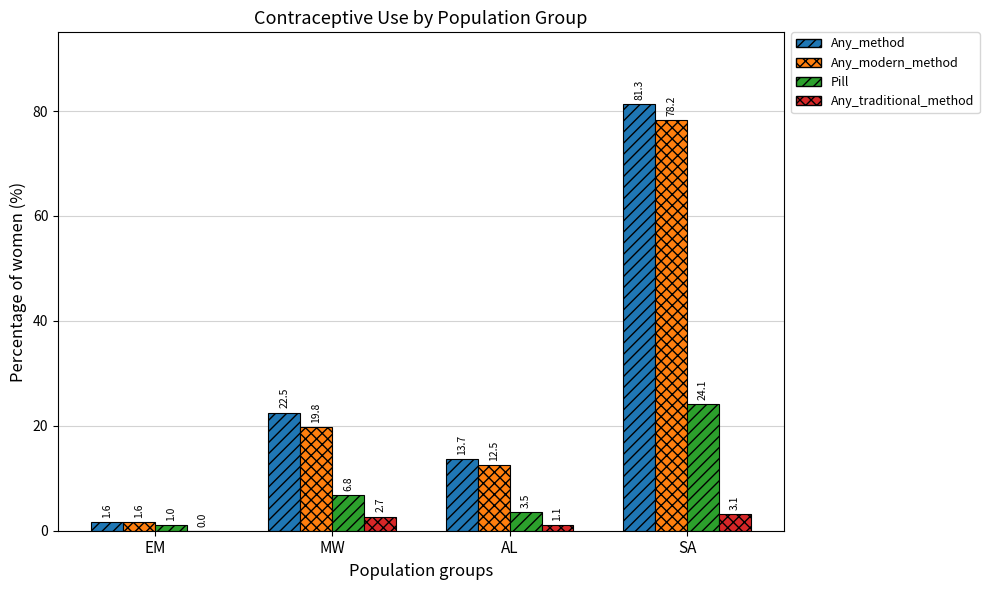

What is the sum of all Any_modern_method values?

112.1